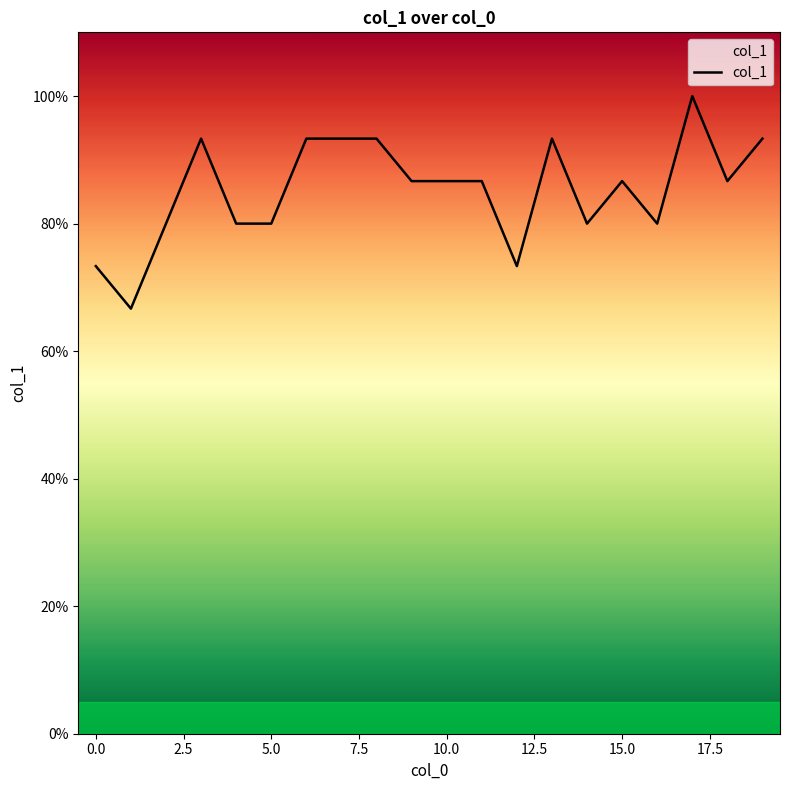

Does the chart have visible grid lines?

No